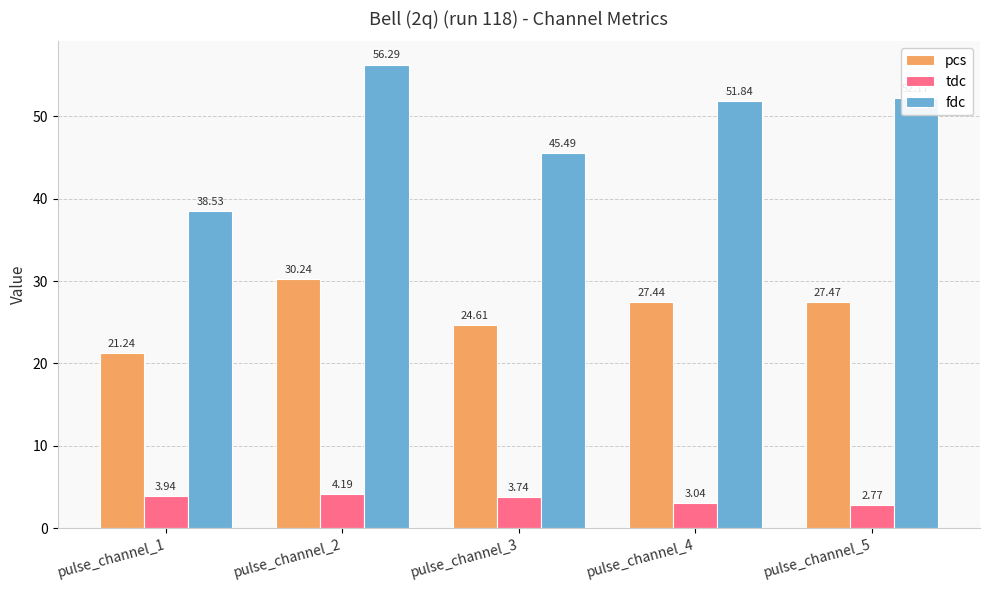

Which series has the widest spread of values?

fdc